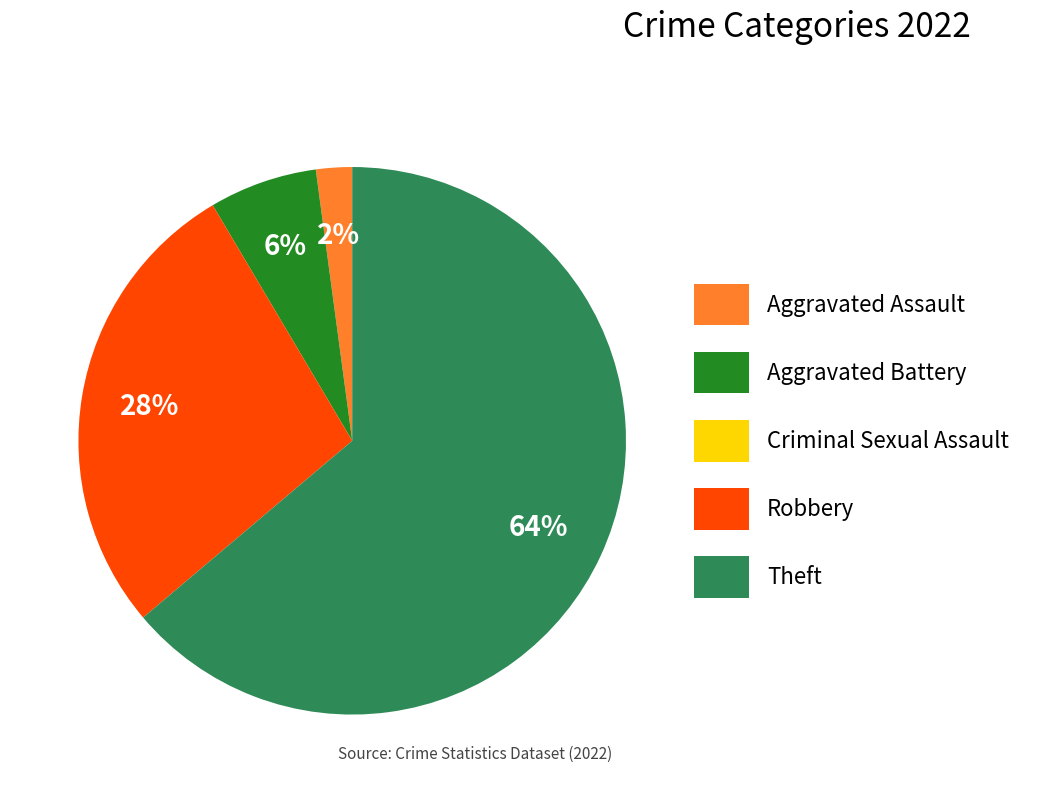

True or false: Aggravated Battery accounts for 1% of the total.

False